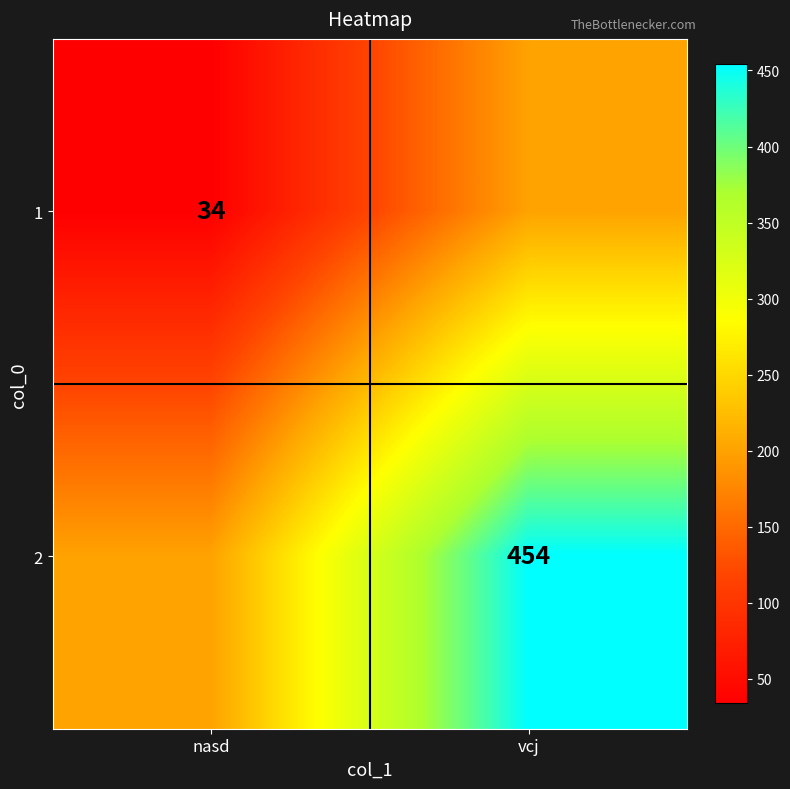

At how many categories does at least one series exceed 341?

1